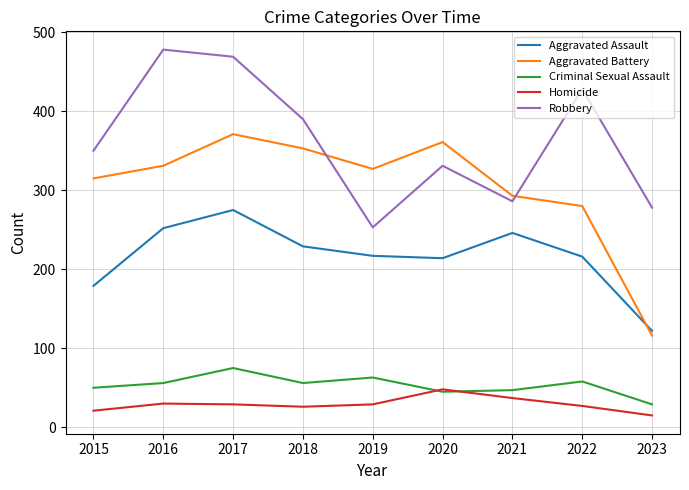

What is the difference between the Aggravated Battery values at 2017 and 2015?

56